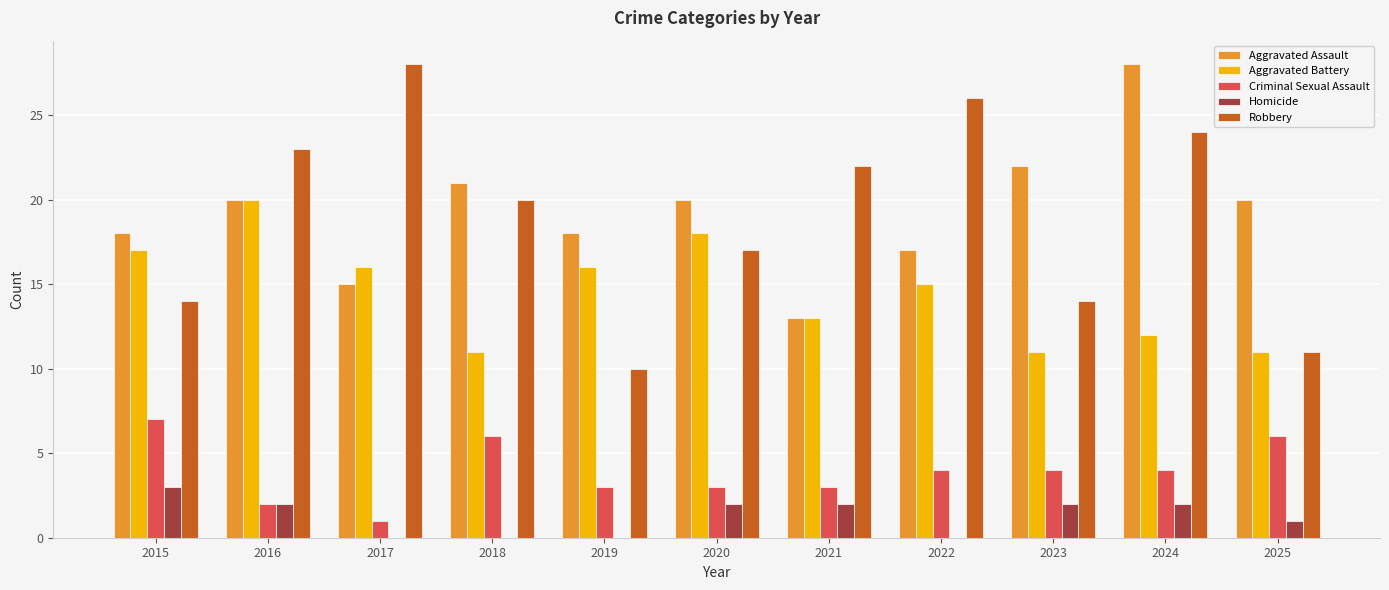

Are the bars grouped side by side (vs. stacked)?

Yes